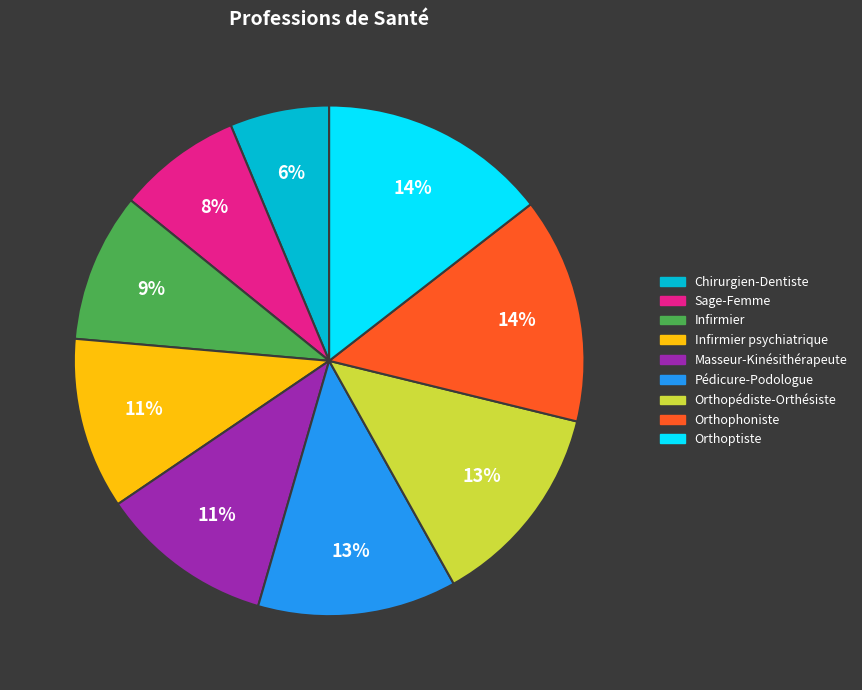

To the nearest percent, what is the average slice percentage?

11%